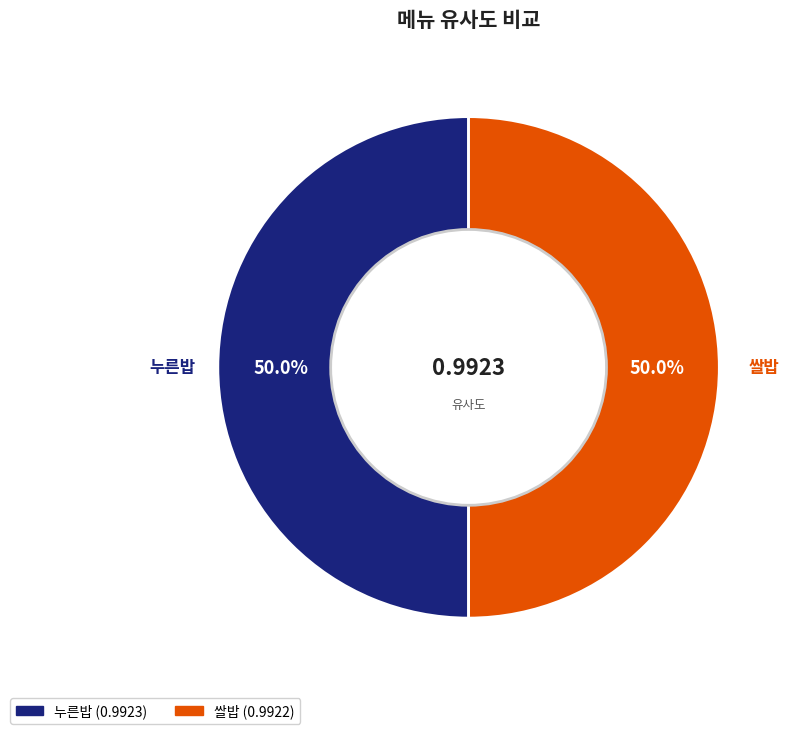

What percentage is the 쌀밥 slice, to the nearest percent?

50%